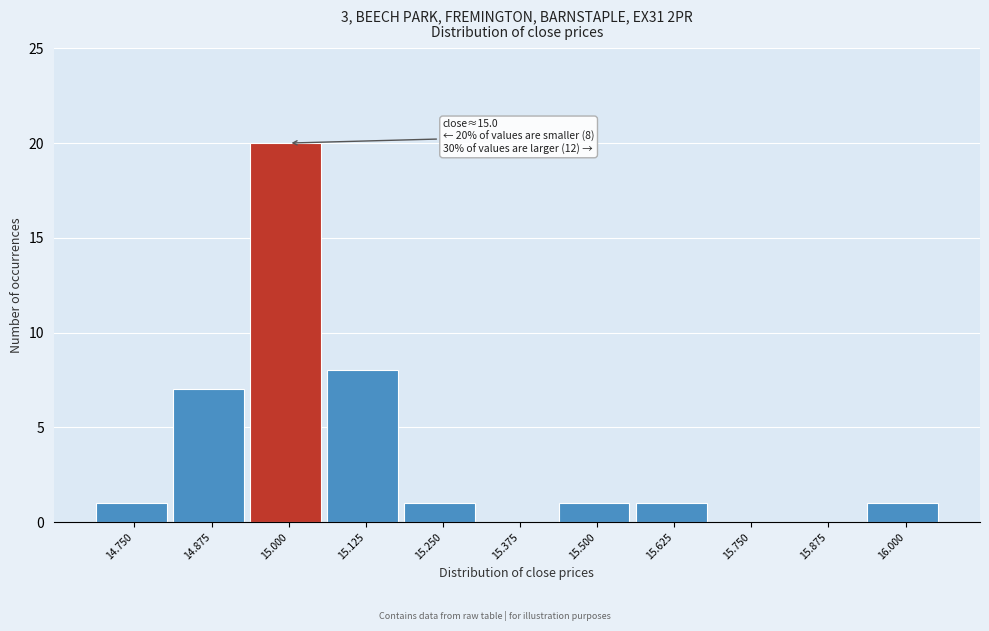

Reading right to left, what are all the values shown in this chart?

16.000=1	15.875=0	15.750=0	15.625=1	15.500=1	15.375=0	15.250=1	15.125=8	15.000=20	14.875=7	14.750=1